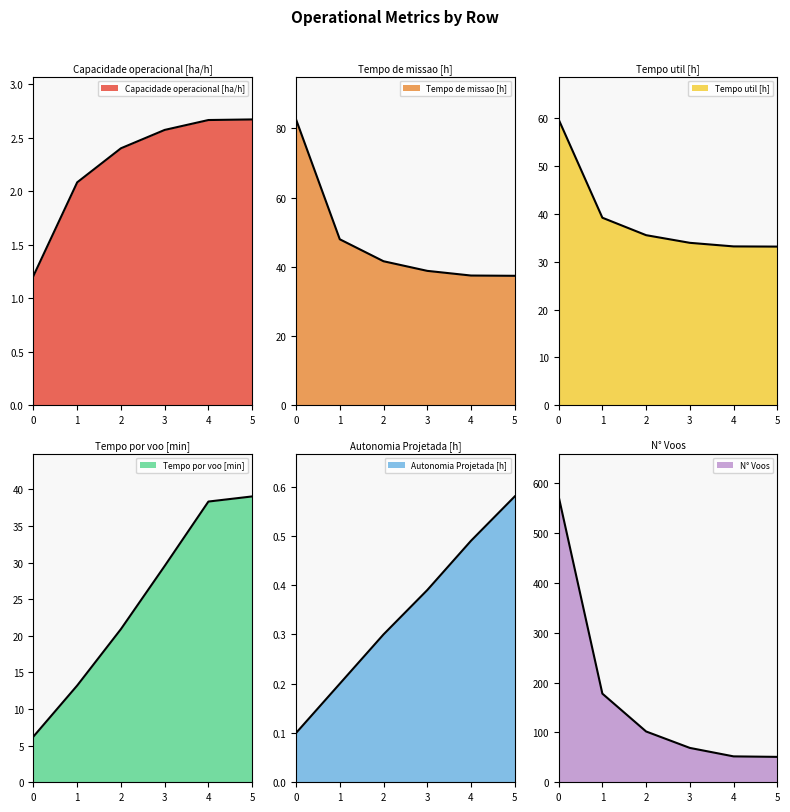

Rank the series at 4 from lowest to highest value.

Autonomia Projetada [h], Capacidade operacional [ha/h], Tempo util [h], Tempo de missao [h], Tempo por voo [min], N° Voos